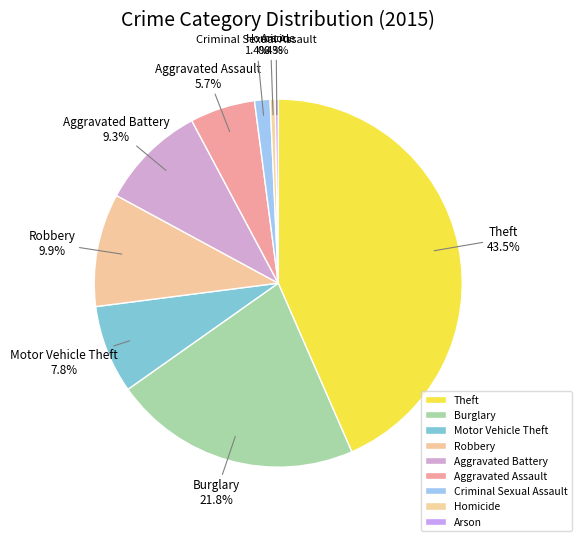

To the nearest percent, what is the combined percentage of Robbery and Aggravated Assault?

16%